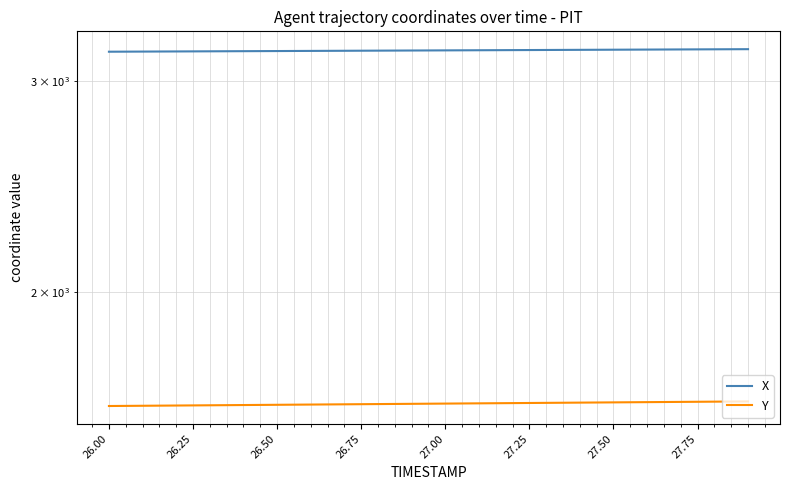

At how many categories does at least one series exceed 2839?

20